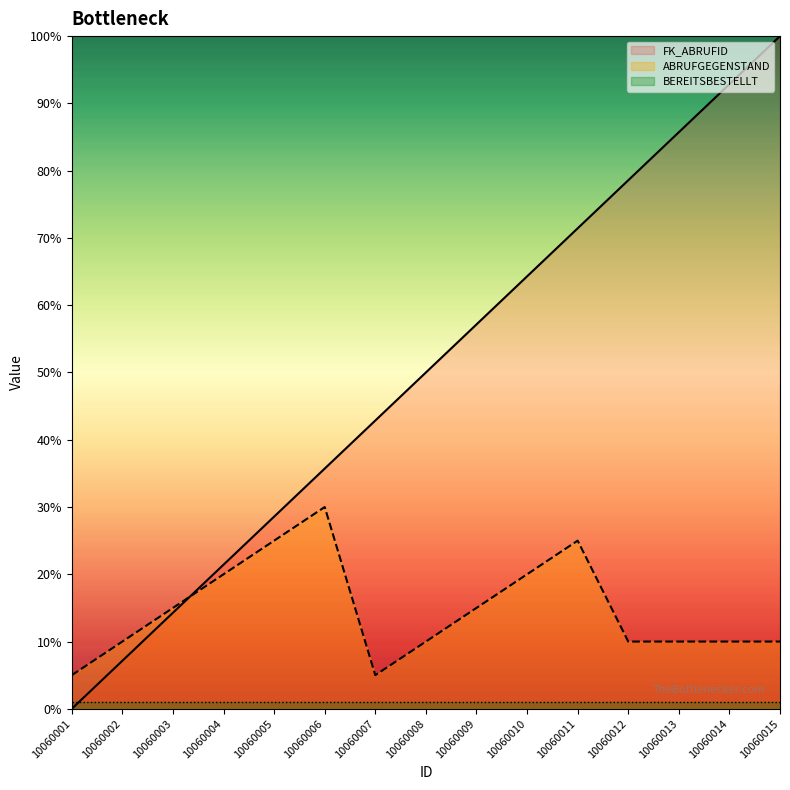

At how many categories does at least one series exceed 38?

9